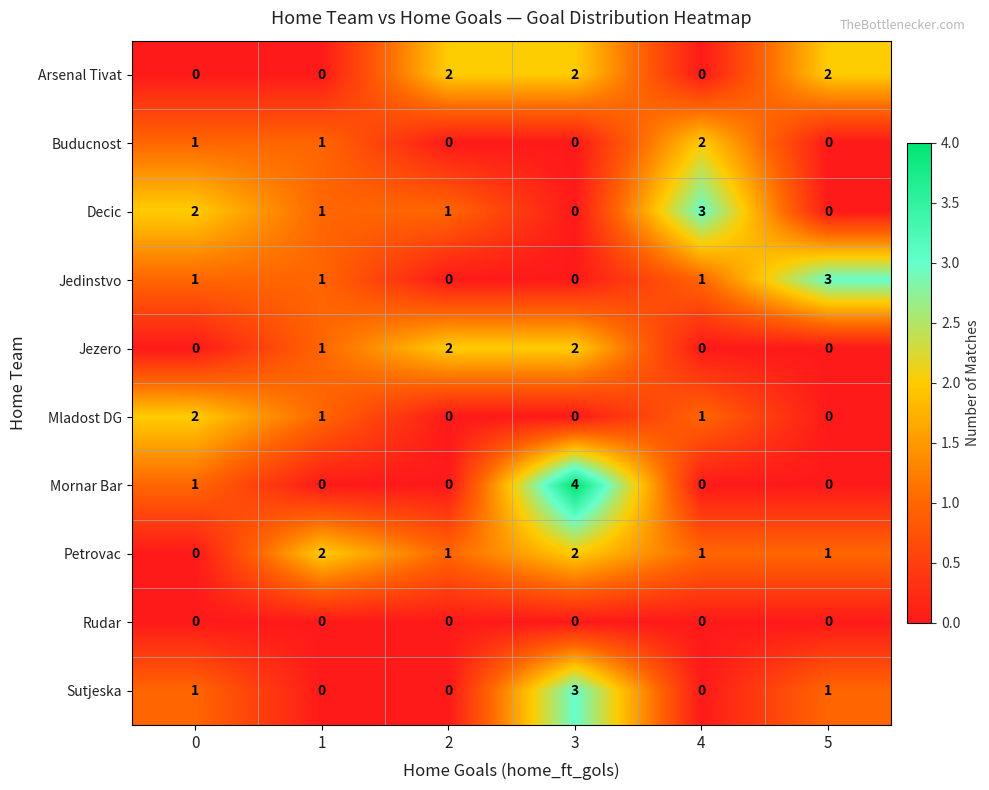

At which category is the sum across all series the highest?

3